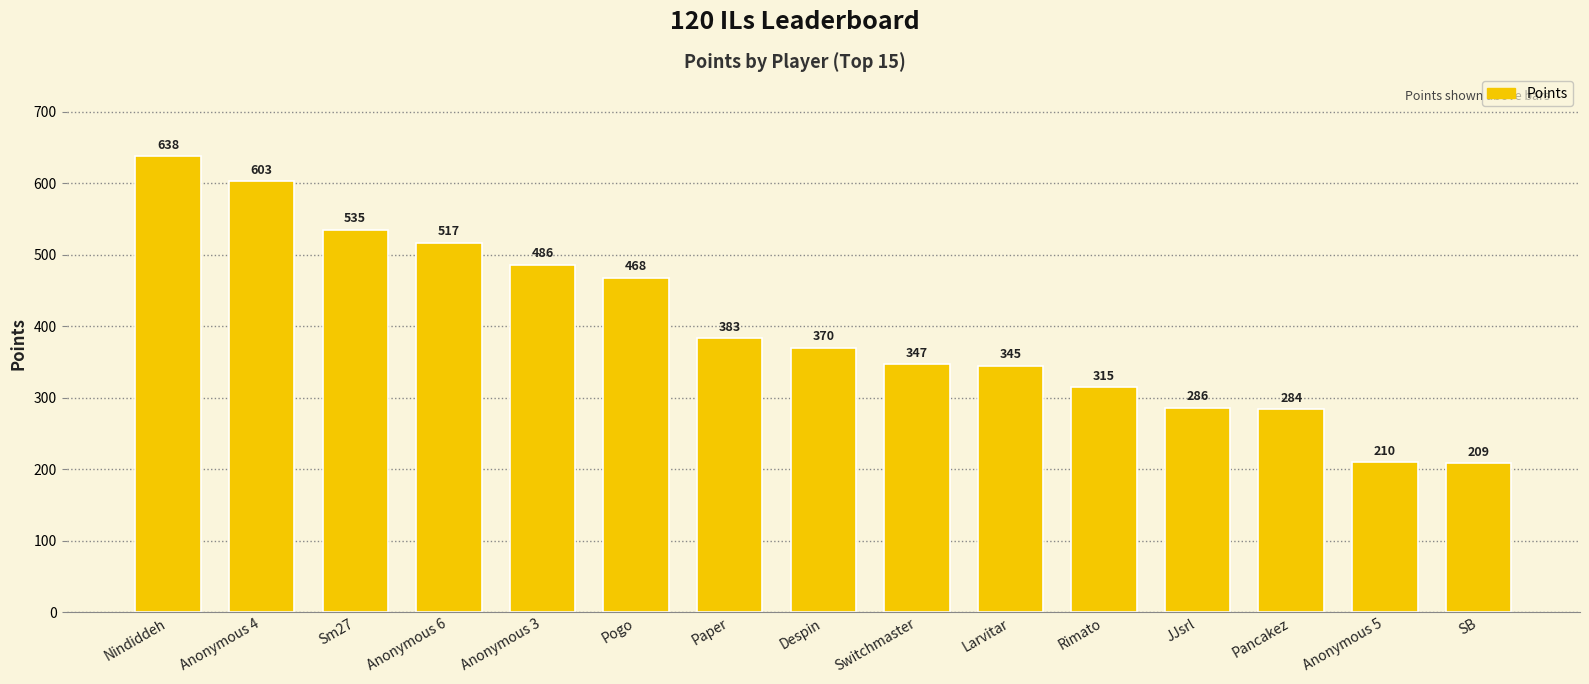

Between Larvitar and JJsrl, which is larger?

Larvitar